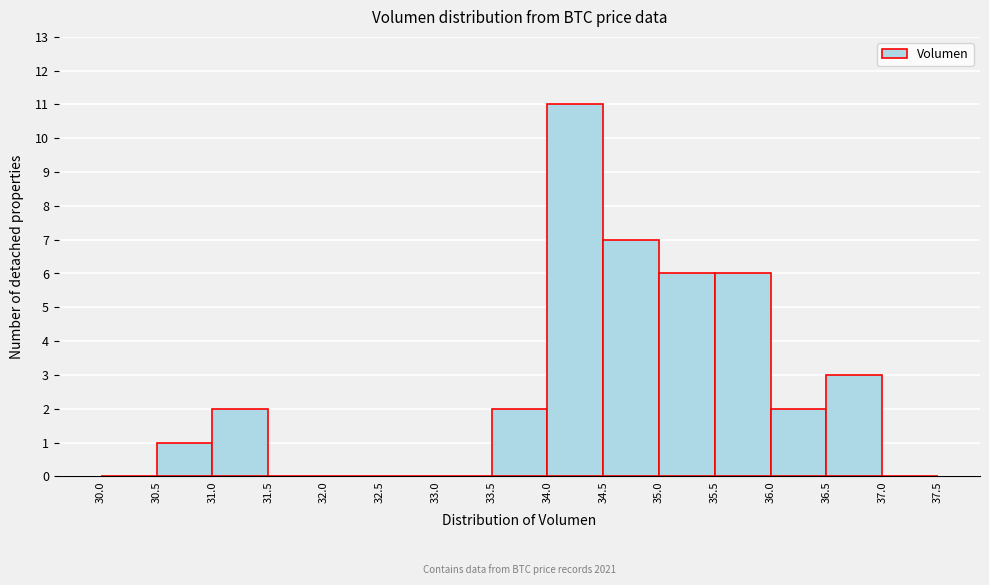

Over which range of the x-axis is the bar tallest?

34.0 to 34.5